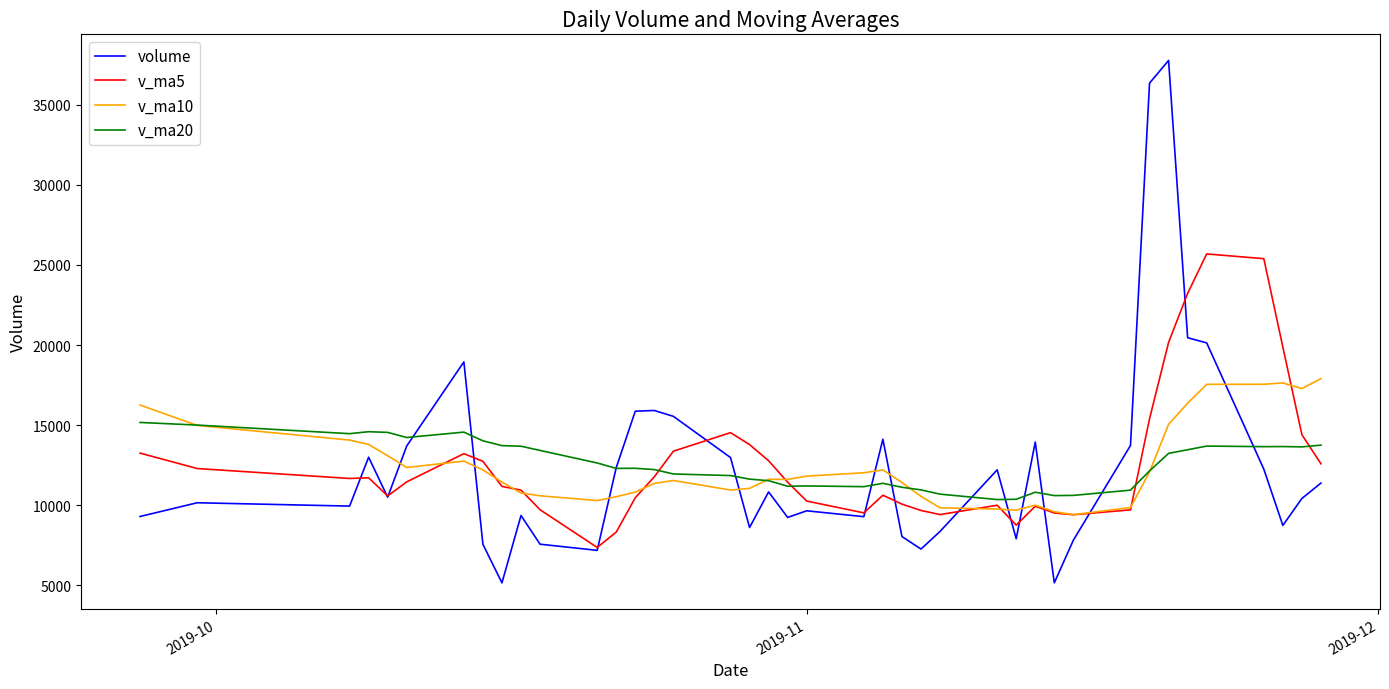

Rank the series by their maximum value, from highest to lowest.

volume, v_ma5, v_ma10, v_ma20